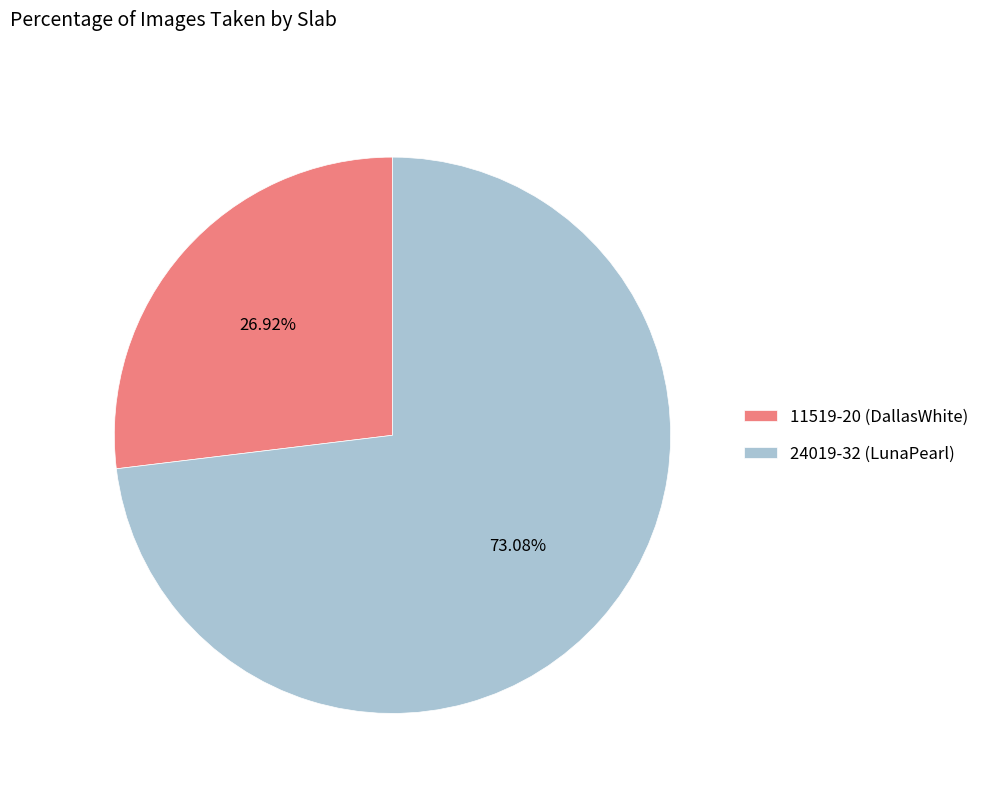

To the nearest percent, what is the difference between the largest and smallest slice percentages?

46%